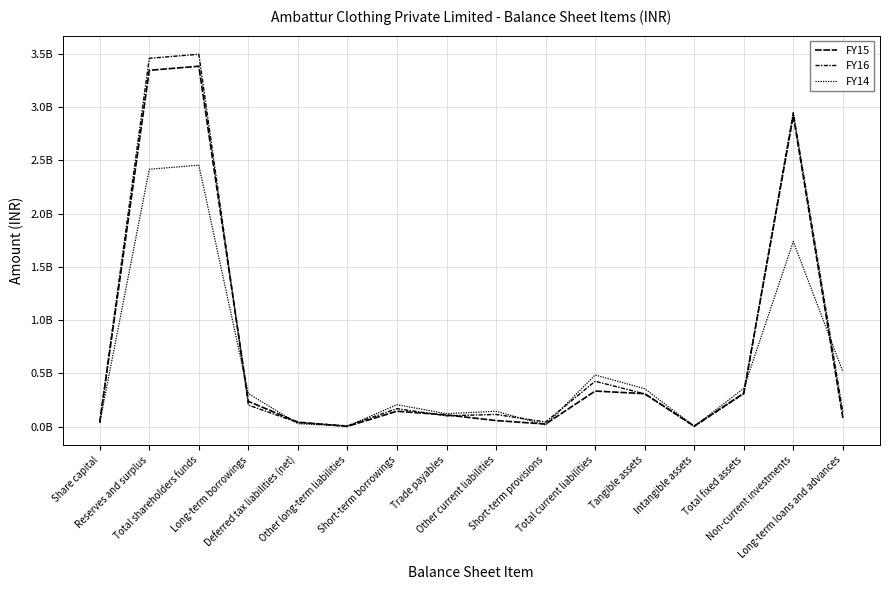

Is this an area chart (filled region under the line)?

No